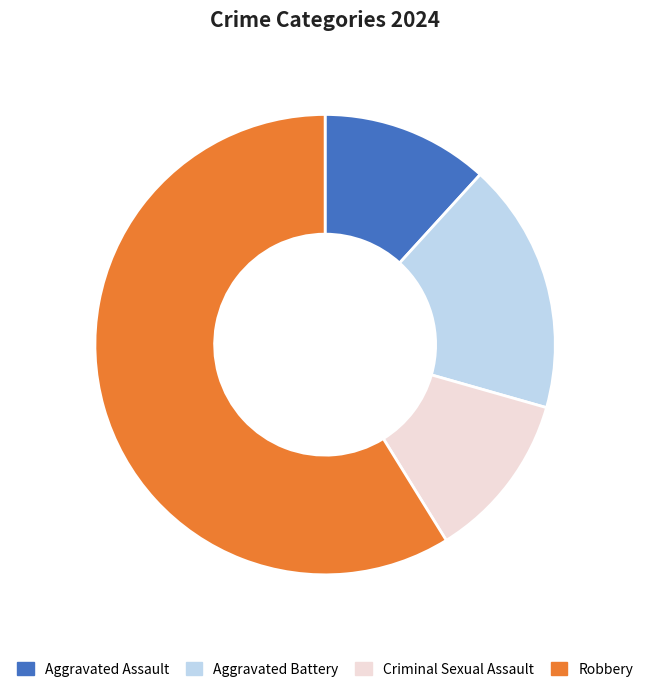

Do Aggravated Battery and Aggravated Assault together represent more than half of the pie?

No